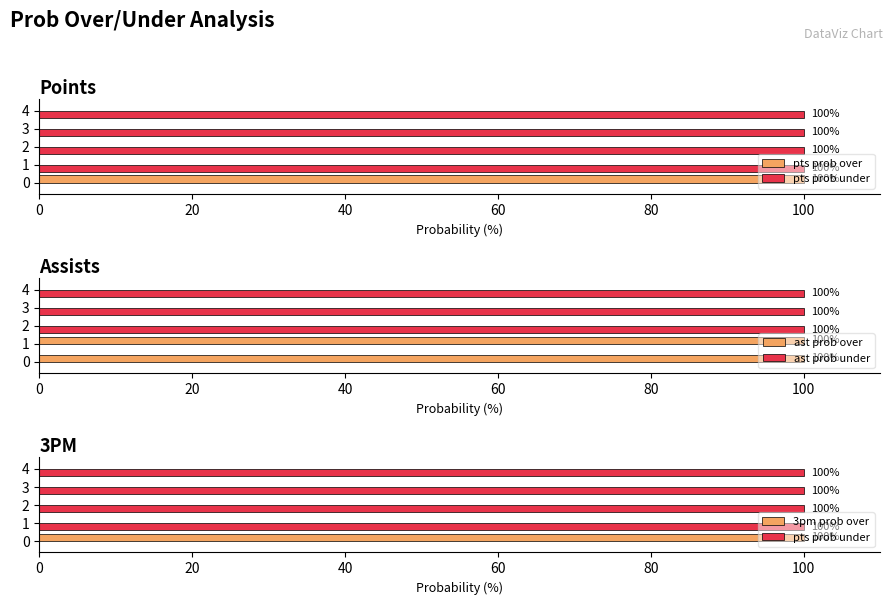

What is the value of the 3pm prob over bar at the 1st from the left?

100